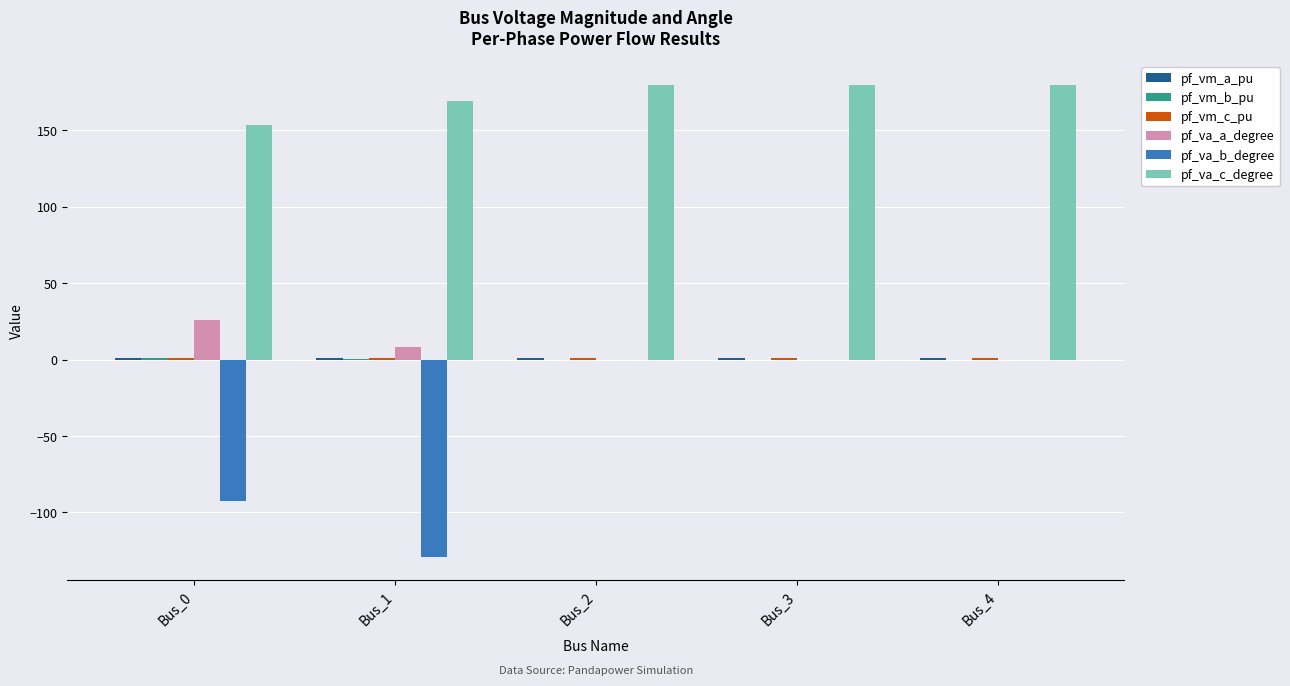

Are the bars grouped side by side (vs. stacked)?

Yes